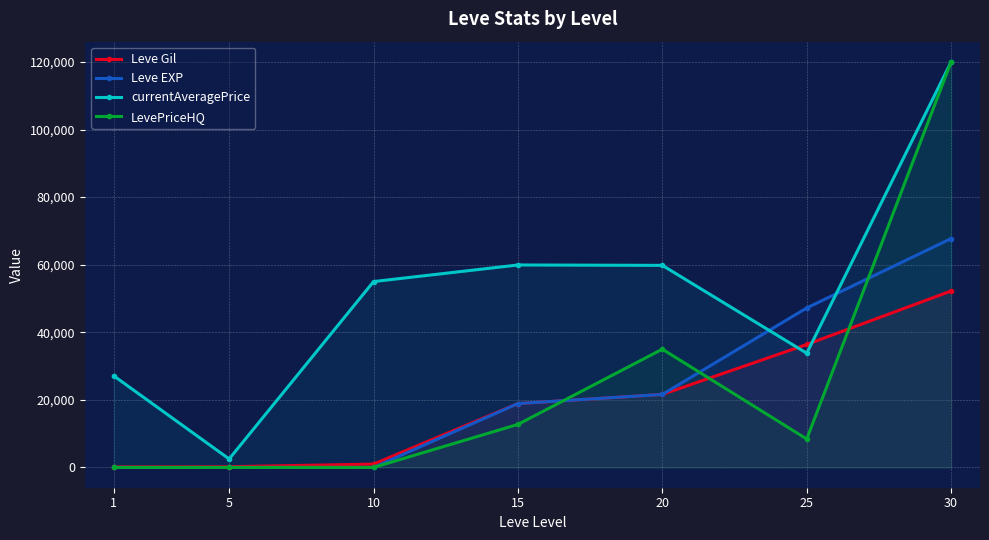

How many lines are shown in the chart?

4